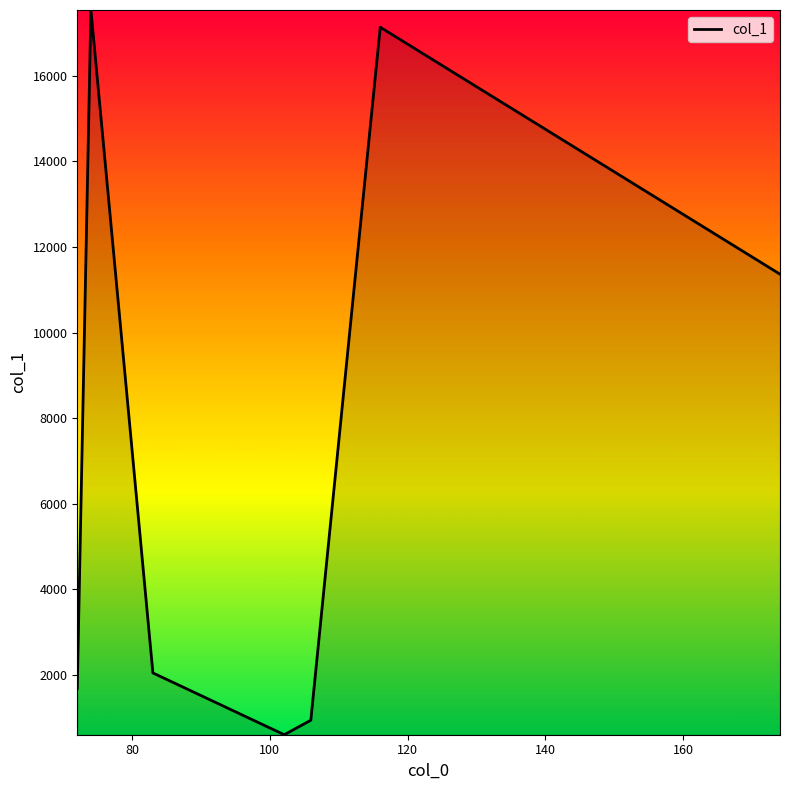

What is the maximum value shown in the chart?

17535.8